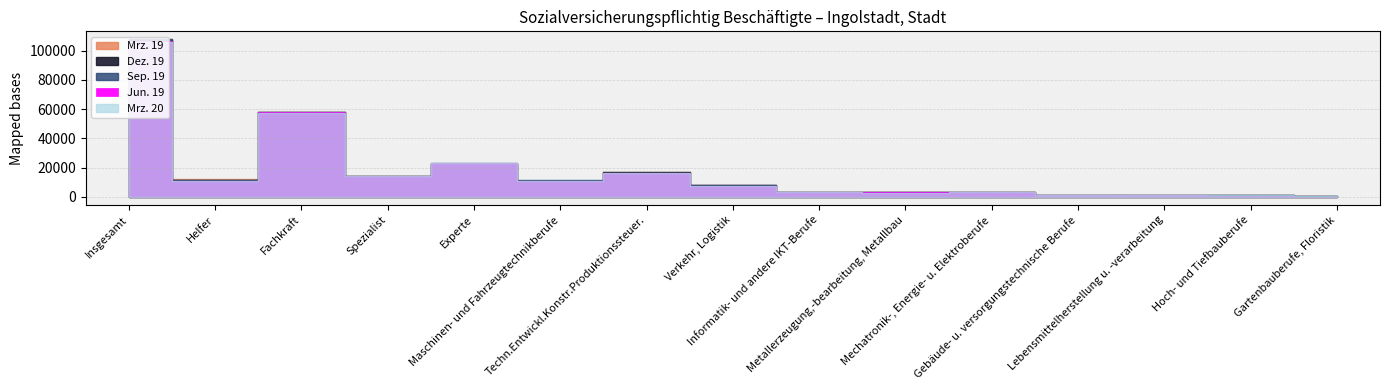

Reading left to right, extract all data points from this chart.

Mrz. 19: Insgesamt=107768	Helfer=12092	Fachkraft=58009	Spezialist=14088	Experte=22601	Maschinen- und Fahrzeugtechnikberufe=11101	Techn.Entwickl.Konstr.Produktionssteuer.=16874	Verkehr, Logistik=8247	Informatik- und andere IKT-Berufe=3058	Metallerzeugung,-bearbeitung, Metallbau=3428	Mechatronik-, Energie- u. Elektroberufe=3175	Gebäude- u. versorgungstechnische Berufe=1566	Lebensmittelherstellung u. -verarbeitung=1434	Hoch- und Tiefbauberufe=1009	Gartenbauberufe, Floristik=290
Jun. 19: Insgesamt=107531	Helfer=11801	Fachkraft=57844	Spezialist=14180	Experte=22739	Maschinen- und Fahrzeugtechnikberufe=11059	Techn.Entwickl.Konstr.Produktionssteuer.=16963	Verkehr, Logistik=8034	Informatik- und andere IKT-Berufe=3059	Metallerzeugung,-bearbeitung, Metallbau=3383	Mechatronik-, Energie- u. Elektroberufe=3067	Gebäude- u. versorgungstechnische Berufe=1571	Lebensmittelherstellung u. -verarbeitung=1460	Hoch- und Tiefbauberufe=1044	Gartenbauberufe, Floristik=296
Sep. 19: Insgesamt=107819	Helfer=11266	Fachkraft=58285	Spezialist=14269	Experte=23011	Maschinen- und Fahrzeugtechnikberufe=11267	Techn.Entwickl.Konstr.Produktionssteuer.=16568	Verkehr, Logistik=7869	Informatik- und andere IKT-Berufe=3124	Metallerzeugung,-bearbeitung, Metallbau=3222	Mechatronik-, Energie- u. Elektroberufe=3148	Gebäude- u. versorgungstechnische Berufe=1588	Lebensmittelherstellung u. -verarbeitung=1444	Hoch- und Tiefbauberufe=1042	Gartenbauberufe, Floristik=312
Dez. 19: Insgesamt=106757	Helfer=10769	Fachkraft=57856	Spezialist=14248	Experte=22904	Maschinen- und Fahrzeugtechnikberufe=11124	Techn.Entwickl.Konstr.Produktionssteuer.=16433	Verkehr, Logistik=7690	Informatik- und andere IKT-Berufe=3114	Metallerzeugung,-bearbeitung, Metallbau=3125	Mechatronik-, Energie- u. Elektroberufe=3161	Gebäude- u. versorgungstechnische Berufe=1595	Lebensmittelherstellung u. -verarbeitung=1439	Hoch- und Tiefbauberufe=948	Gartenbauberufe, Floristik=266
Mrz. 20: Insgesamt=106038	Helfer=10835	Fachkraft=57128	Spezialist=14136	Experte=22970	Maschinen- und Fahrzeugtechnikberufe=10753	Techn.Entwickl.Konstr.Produktionssteuer.=16457	Verkehr, Logistik=7672	Informatik- und andere IKT-Berufe=3177	Metallerzeugung,-bearbeitung, Metallbau=3005	Mechatronik-, Energie- u. Elektroberufe=3051	Gebäude- u. versorgungstechnische Berufe=1582	Lebensmittelherstellung u. -verarbeitung=1422	Hoch- und Tiefbauberufe=1017	Gartenbauberufe, Floristik=302